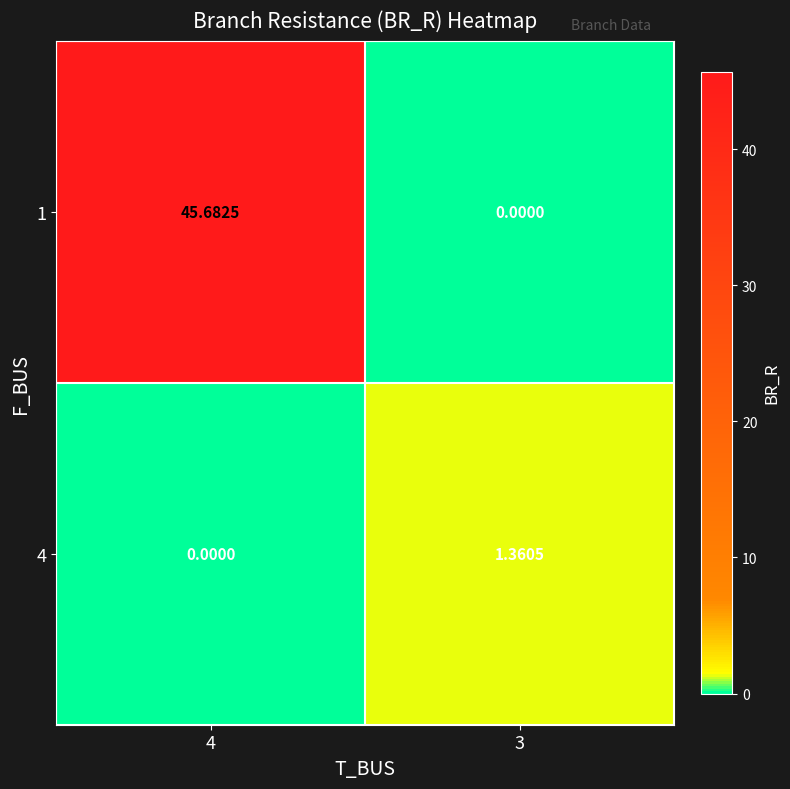

Is the value of 1 at 4 greater than the value of 4 at 4?

Yes